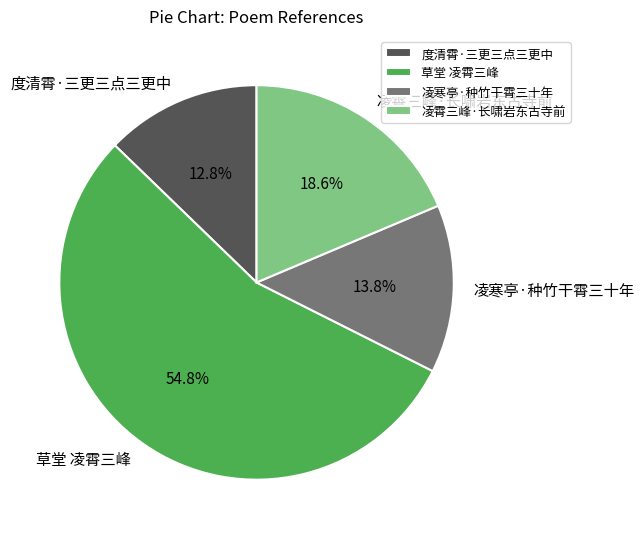

Which category has the biggest portion of the pie?

草堂 凌霄三峰